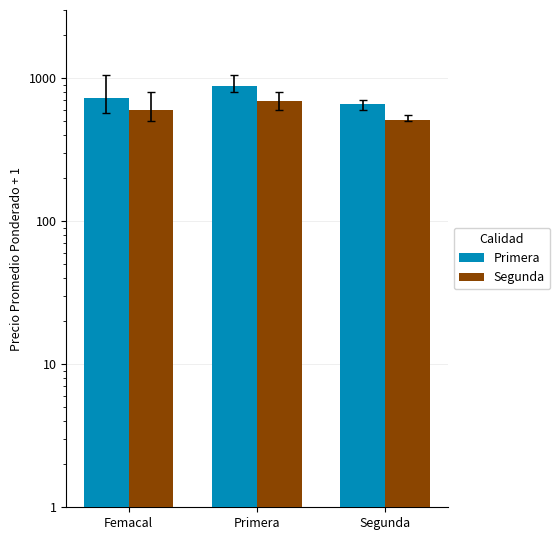

Count the number of data series in this chart.

2